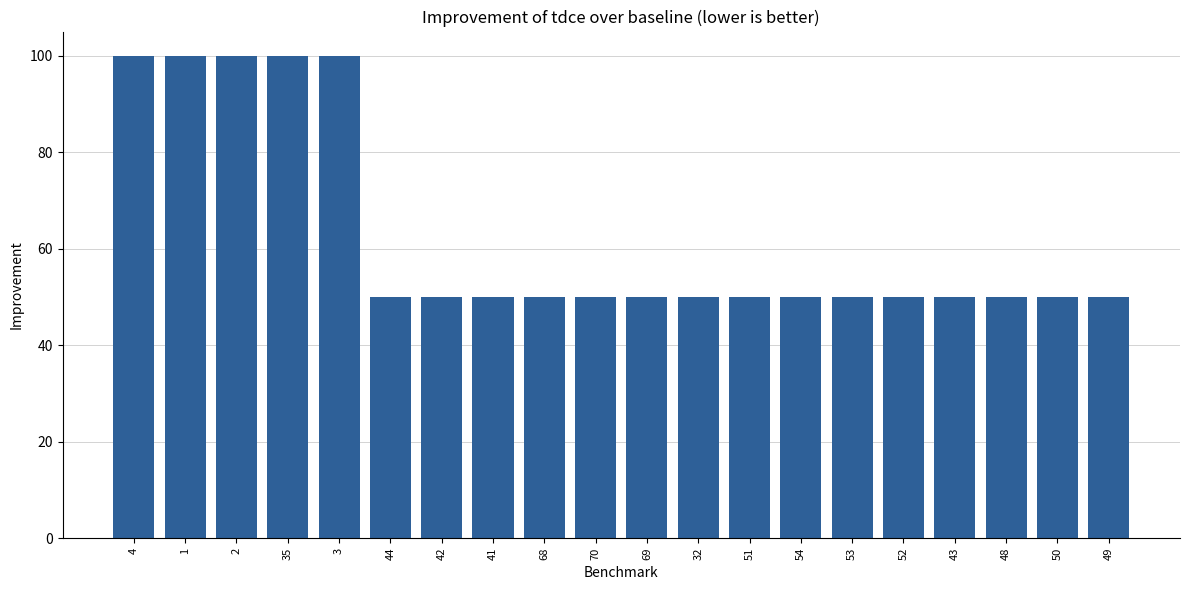

True or false: the data shows 16 at 44.

False